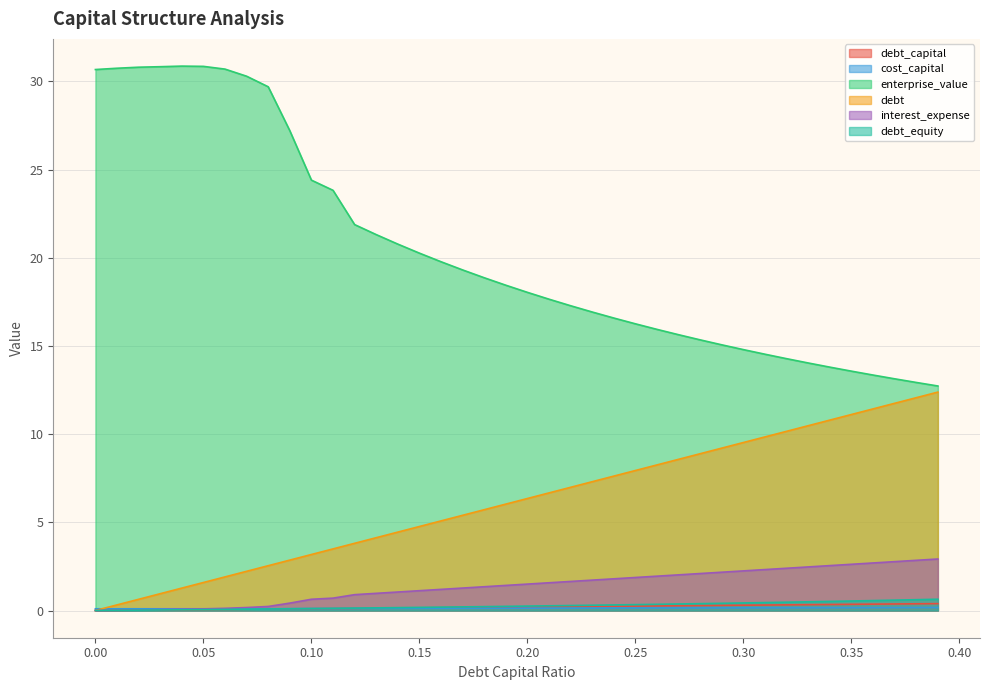

How many lines are shown in the chart?

6